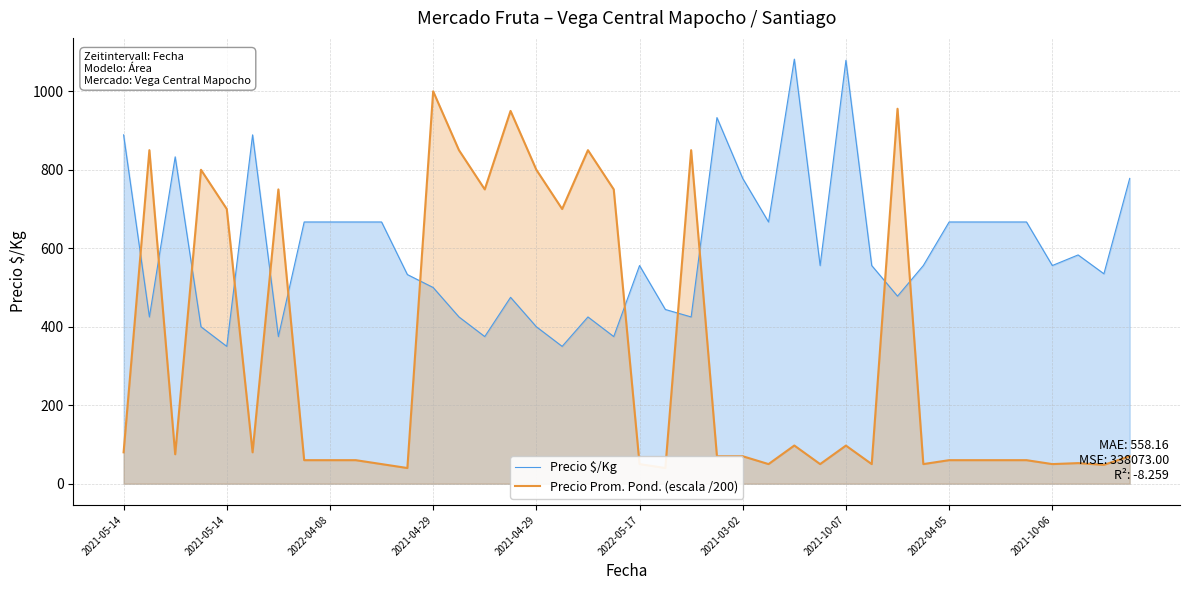

What is the total value across all series at 37?

635.5